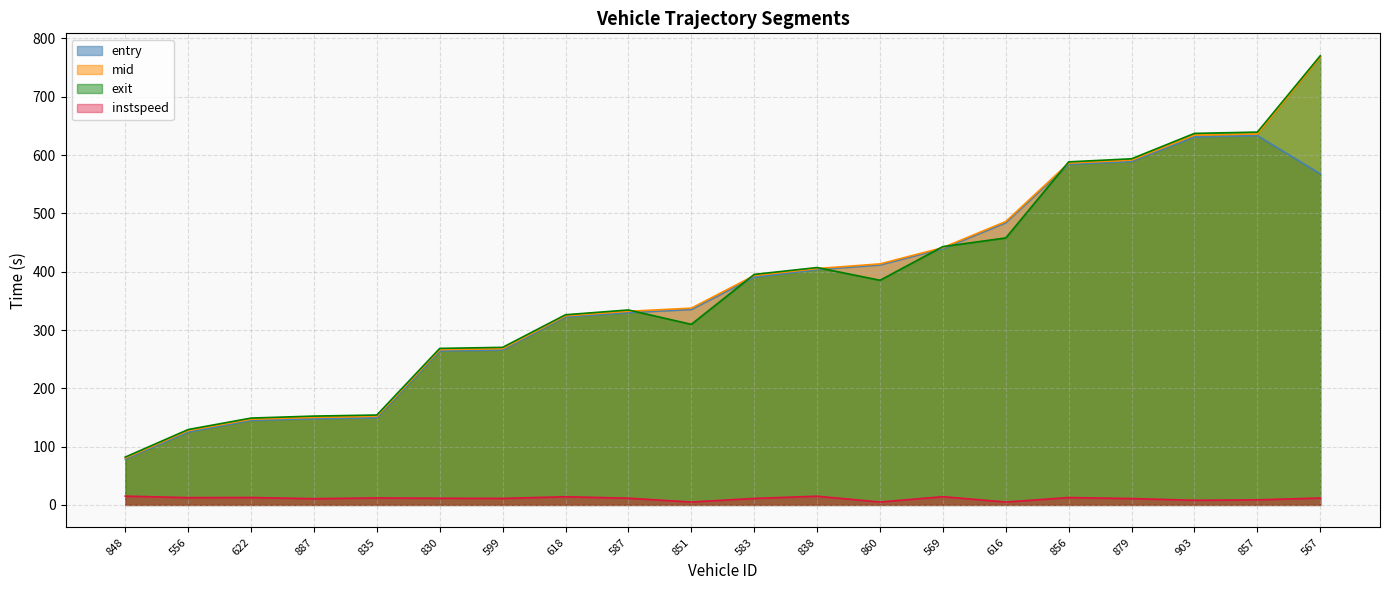

True or false: exit and instspeed intersect in this chart.

False